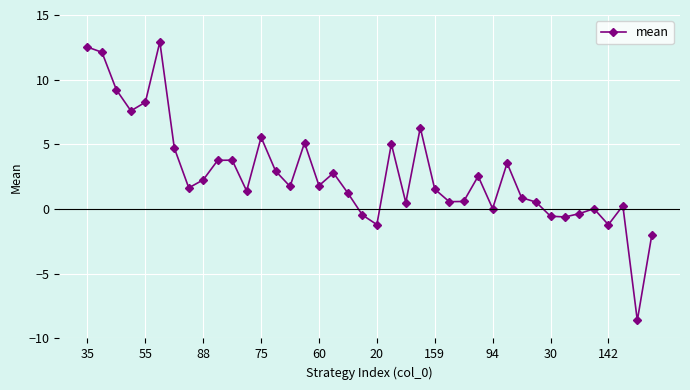

What is the greatest value displayed?

12.9